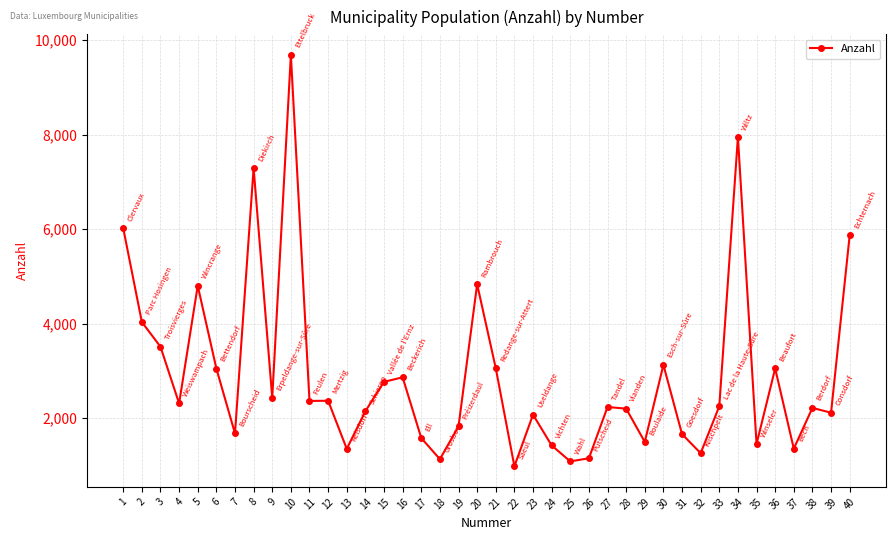

Approximately how many times larger is the value at 12 compared to 5?

0.5